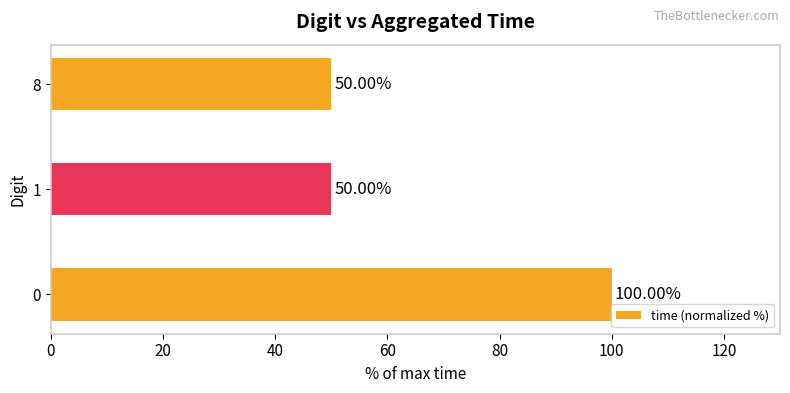

Where is the data nearest to the value 74?

8